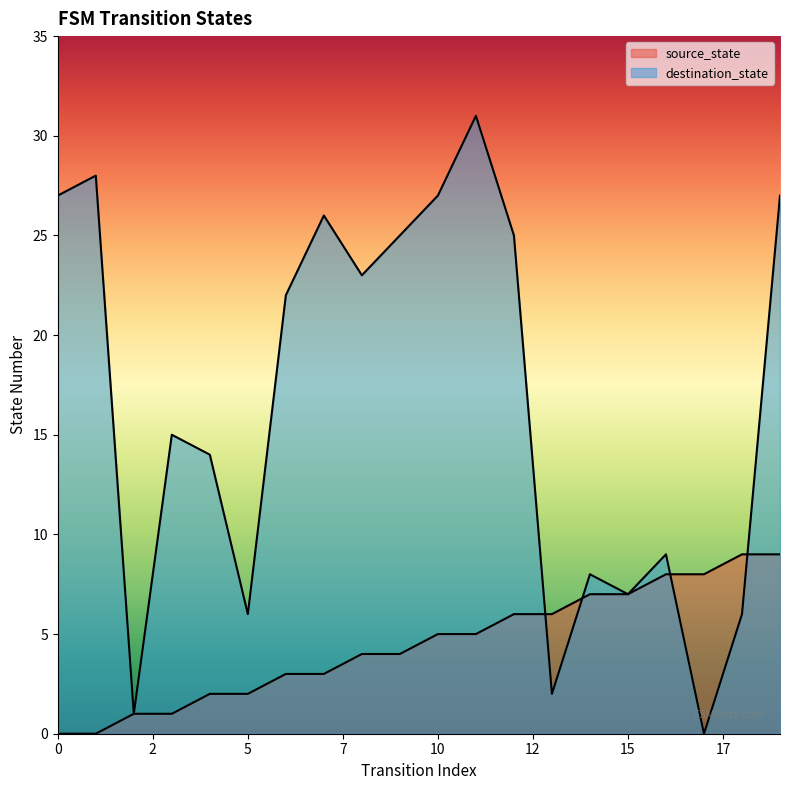

The value of destination_state at 0 is 13. True or false?

False